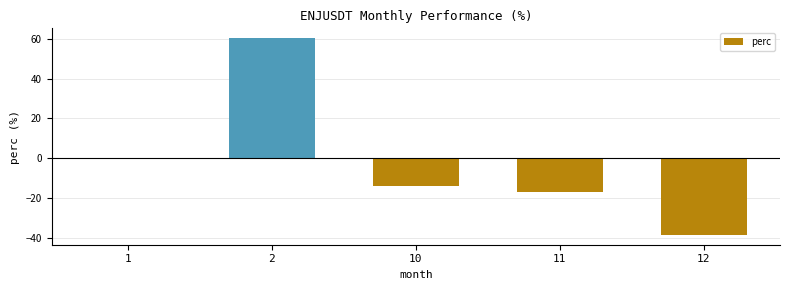

What is the maximum value shown in the chart?

60.3